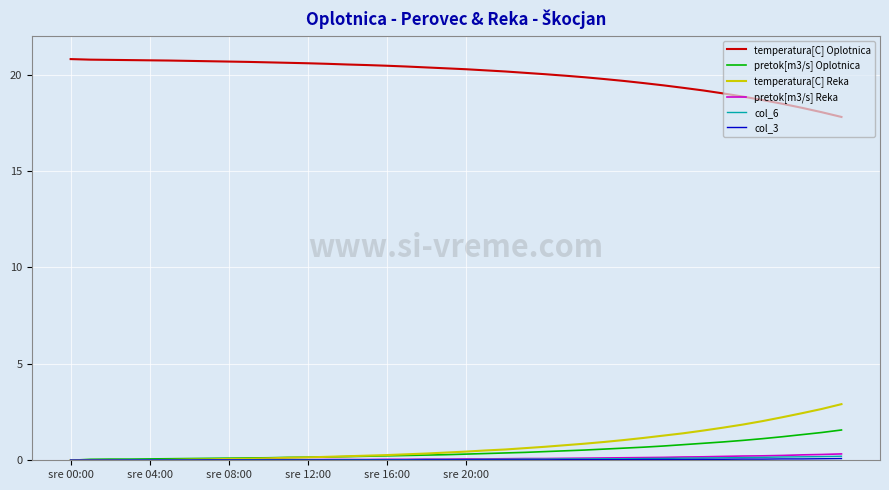

Does the chart have visible grid lines?

Yes